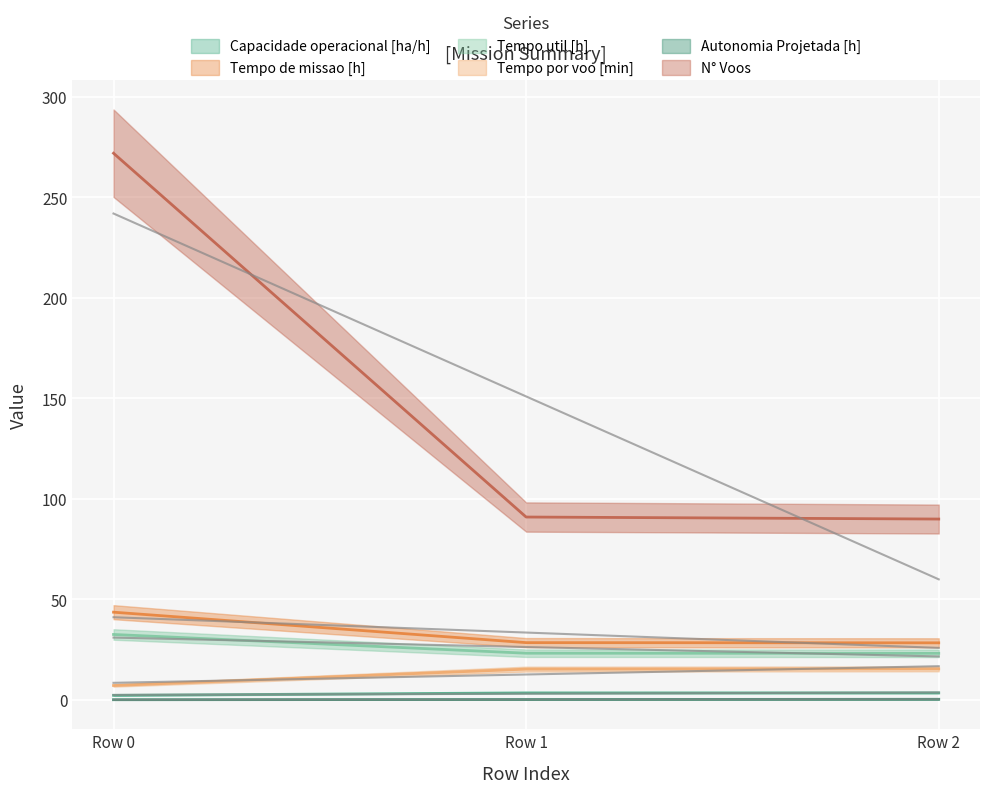

True or false: Autonomia Projetada [h] has a value of 0.3 at Row 1.

False